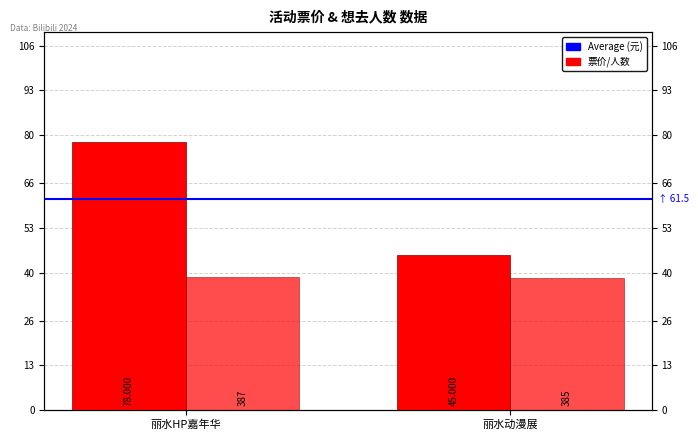

Reading left to right, list all the values displayed in this chart.

最低票价 (元): 78.0	45.0
想去人数 (/10): 38.7	38.5